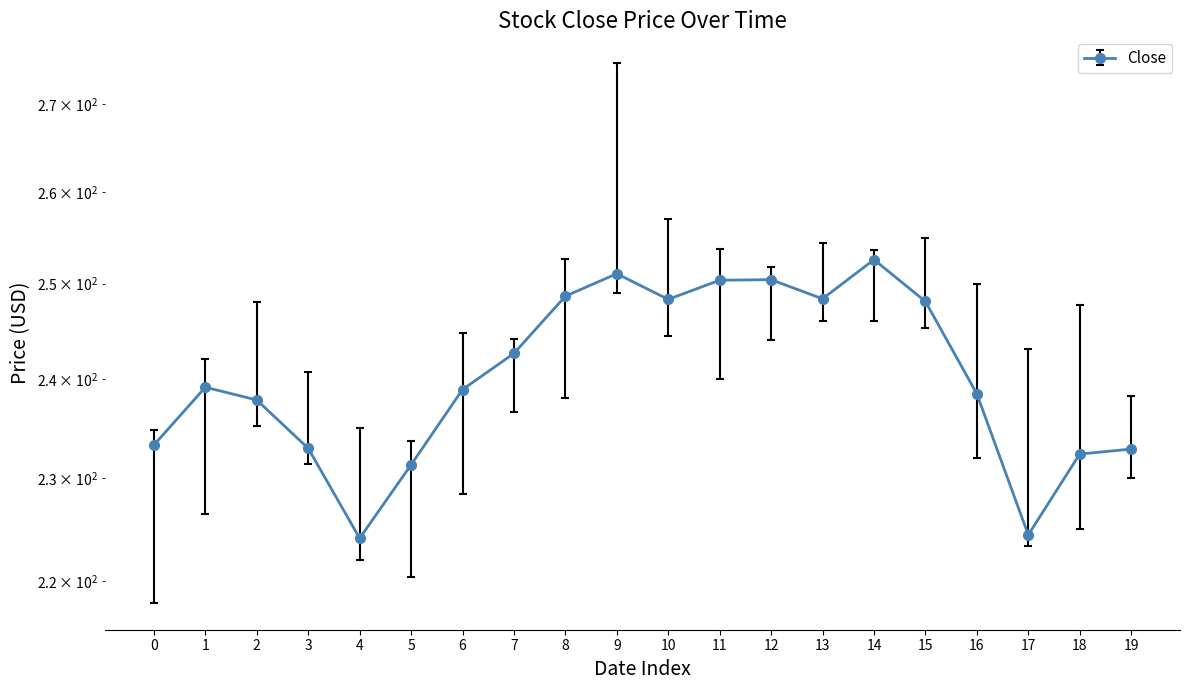

Rank the series by their average value, from highest to lowest.

High, Close, Low